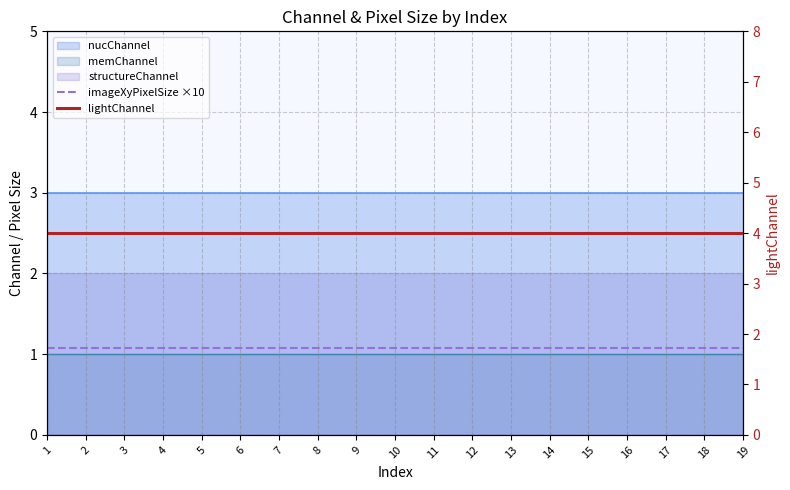

Is the value of imageXyPixelSize ×10 at 18 greater than the value of lightChannel at 5?

No